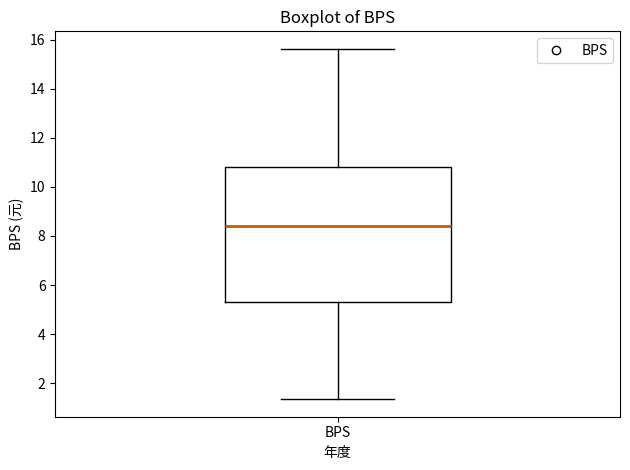

Where does the median line of the box for BPS sit on the y-axis? The values are not printed on the chart, so give them approximately, as read against the axis.

8.4